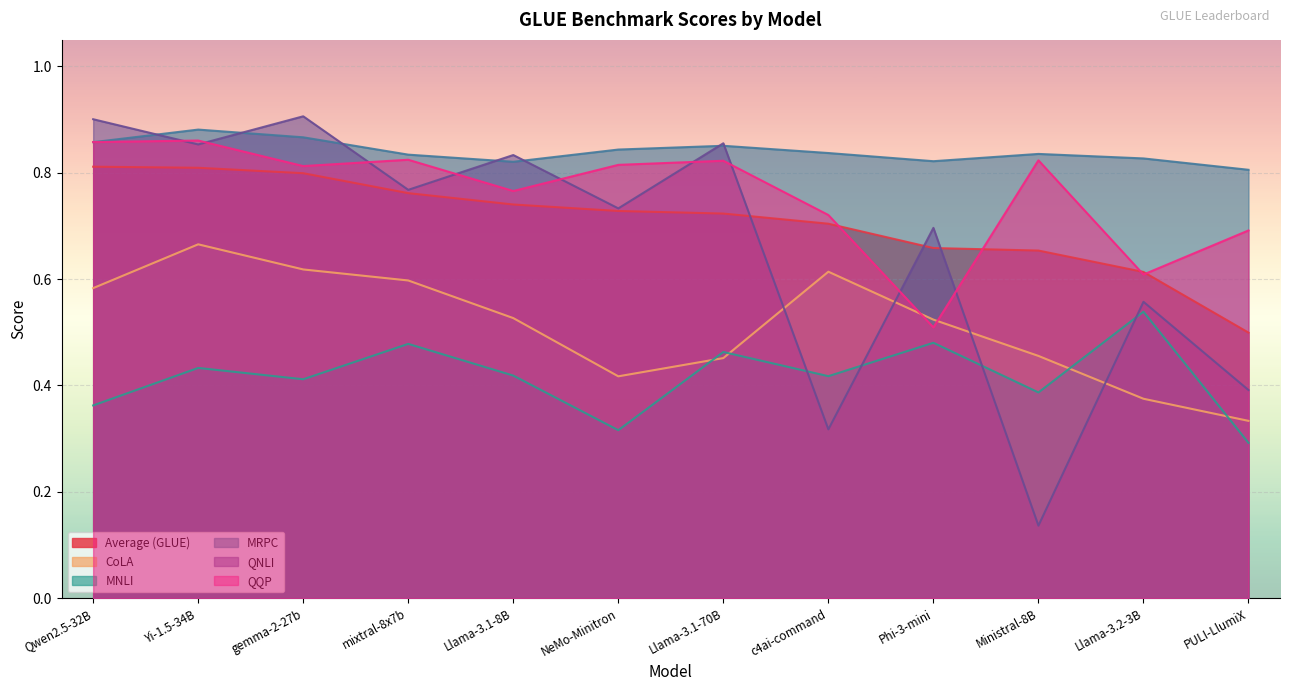

Does the chart display data point markers on the line(s)?

No